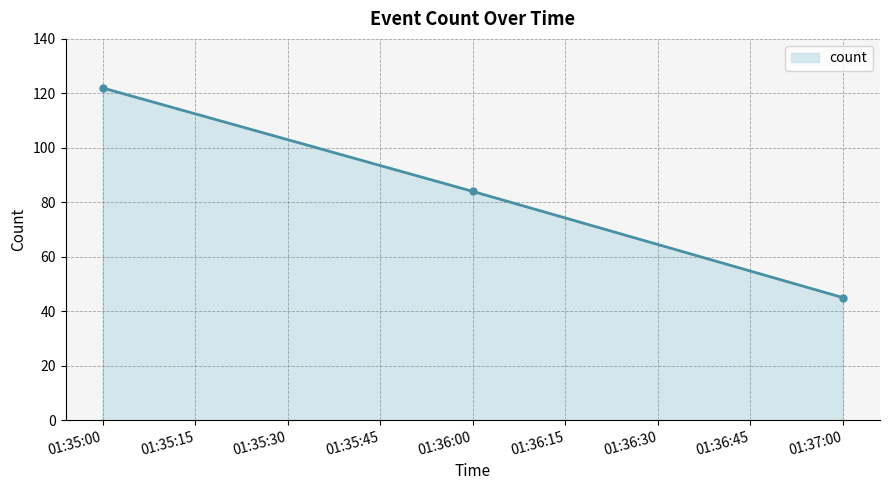

What is the change in value from 01:36:00 to 01:37:00?

-39